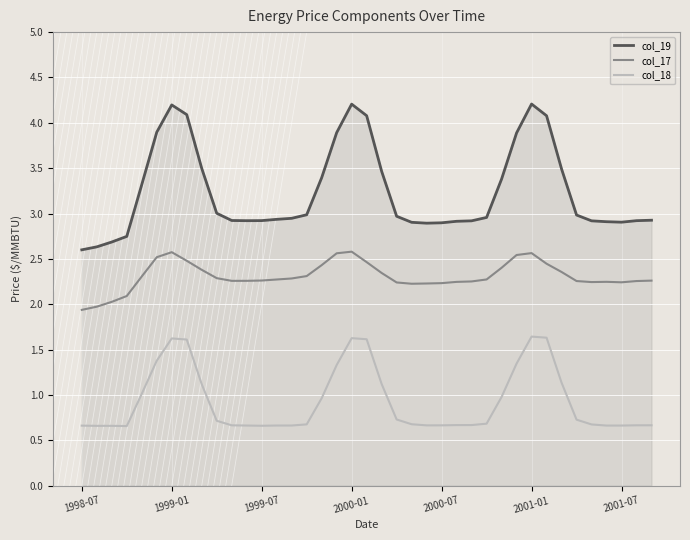

True or false: col_19 and col_18 cross at least once.

False